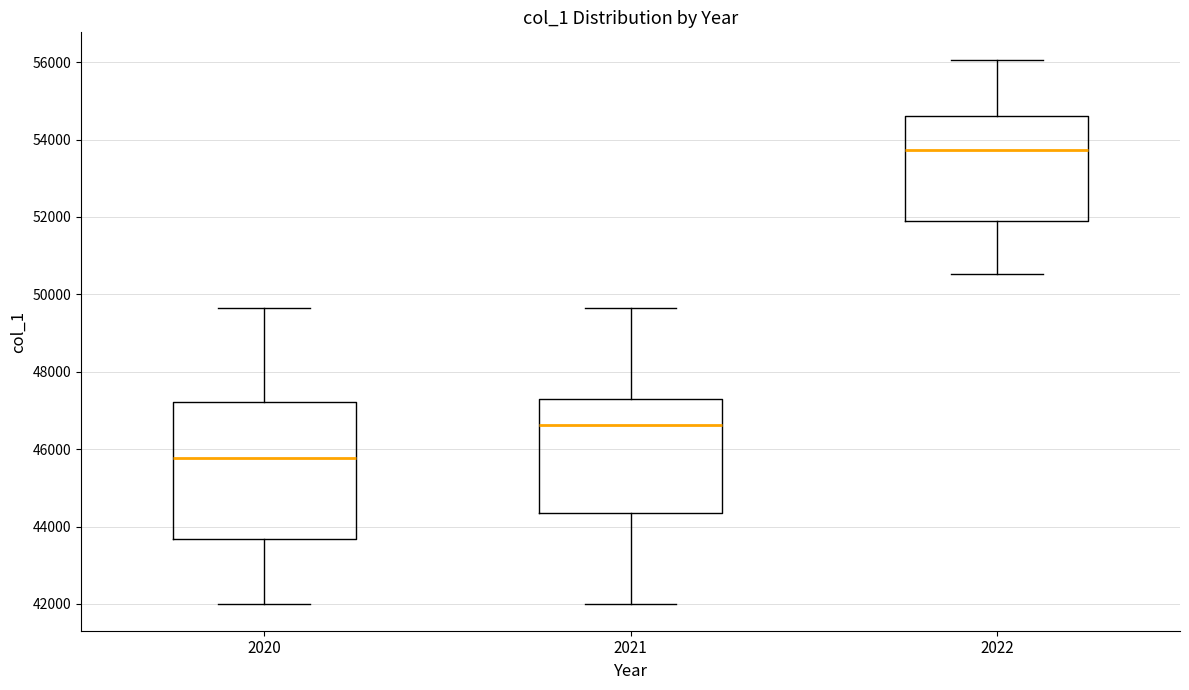

Reading left to right, transcribe this box plot: for each box, give where its median line is, the range the box spans, and where its two whiskers end, as read against the y-axis. The values are not printed on the chart, so give them approximately, as read against the axis.

2020: median 45800, box 43600 to 47200, whiskers 42000 to 49600
2021: median 46600, box 44400 to 47200, whiskers 42000 to 49600
2022: median 53800, box 51800 to 54600, whiskers 50600 to 56000